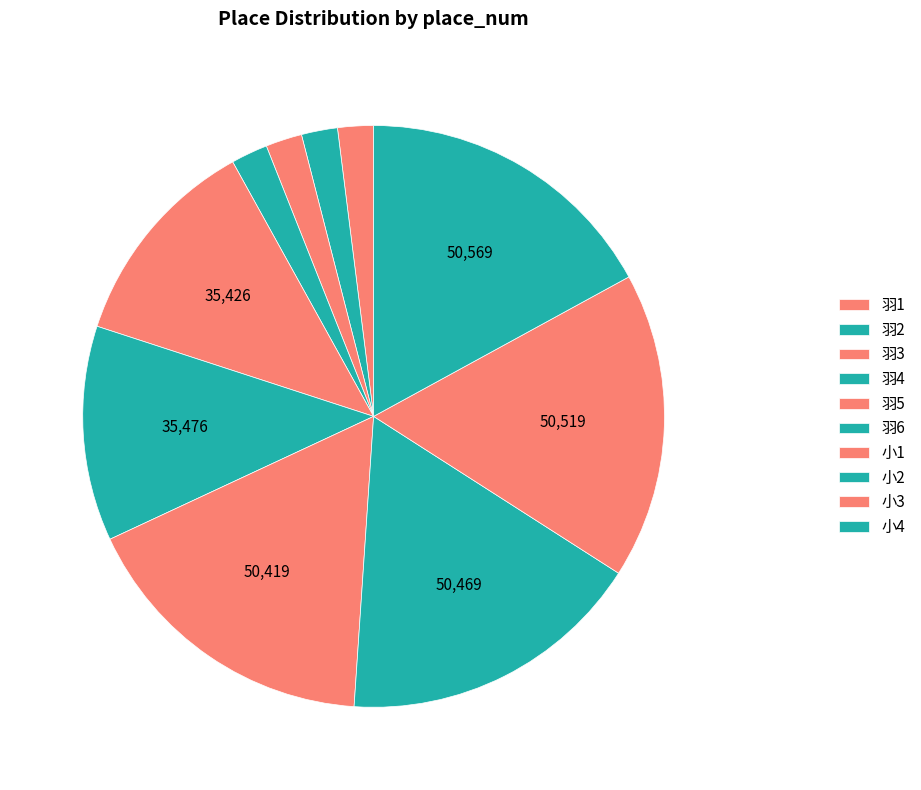

Is there a majority slice in this chart?

No